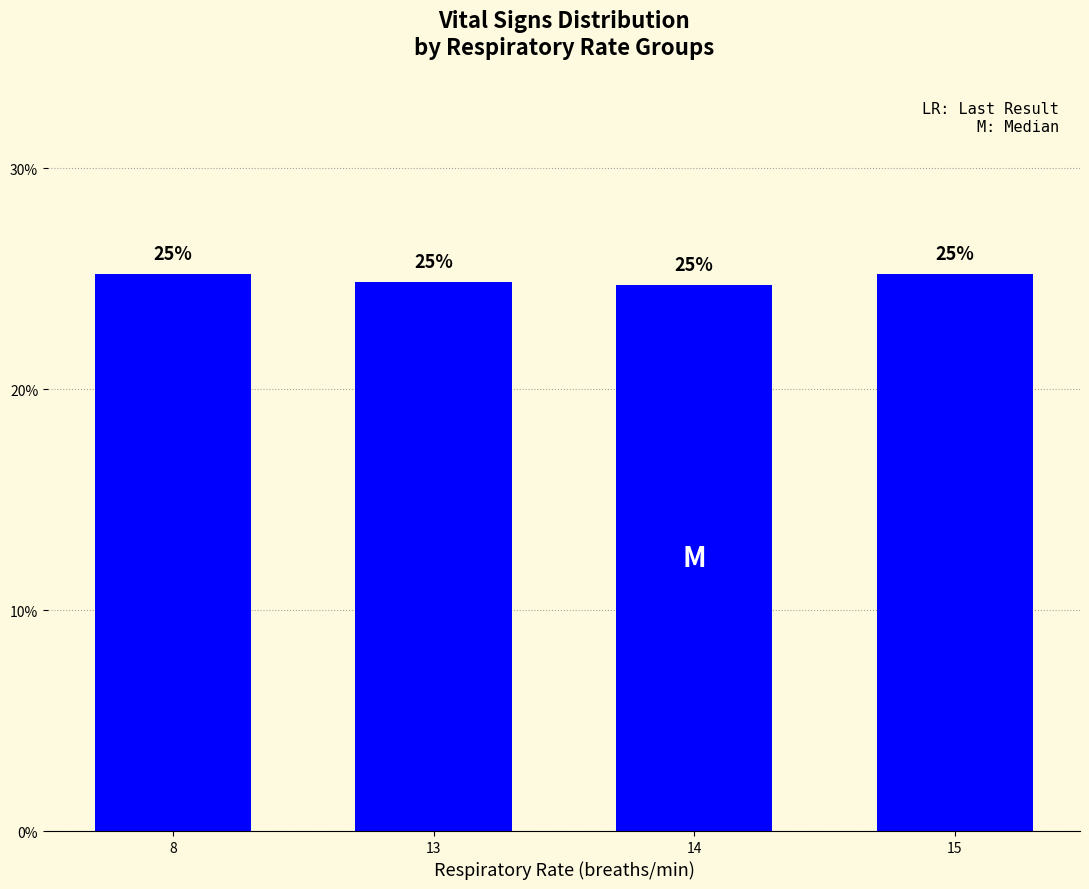

Rank the categories by value from lowest to highest.

14, 13, 8, 15